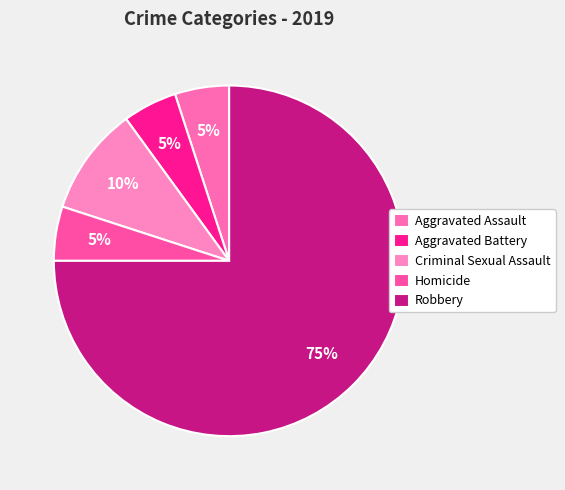

To the nearest percent, what is the average slice percentage?

20%